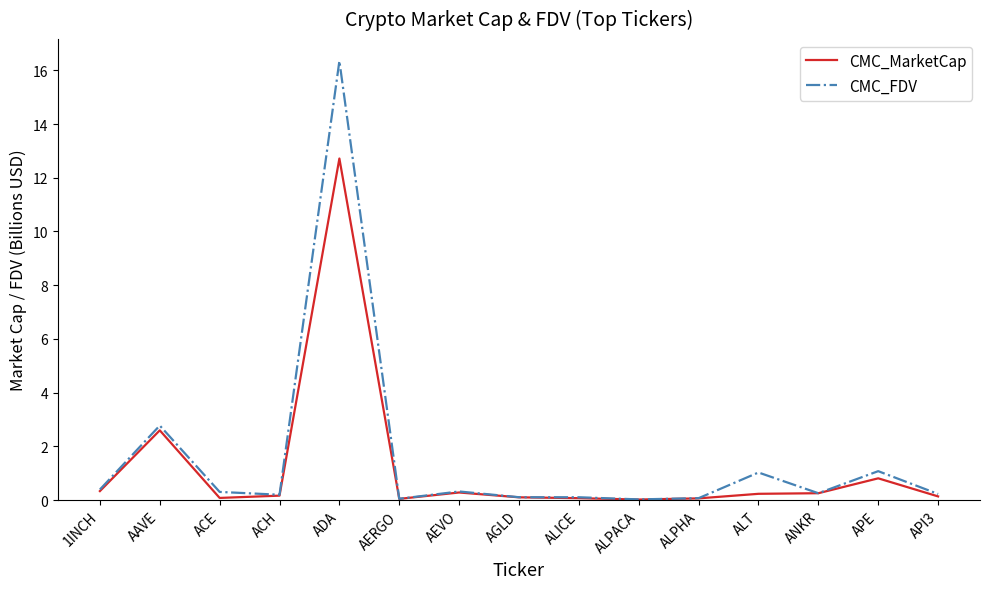

Read the CMC_MarketCap value at ANKR.

0.3